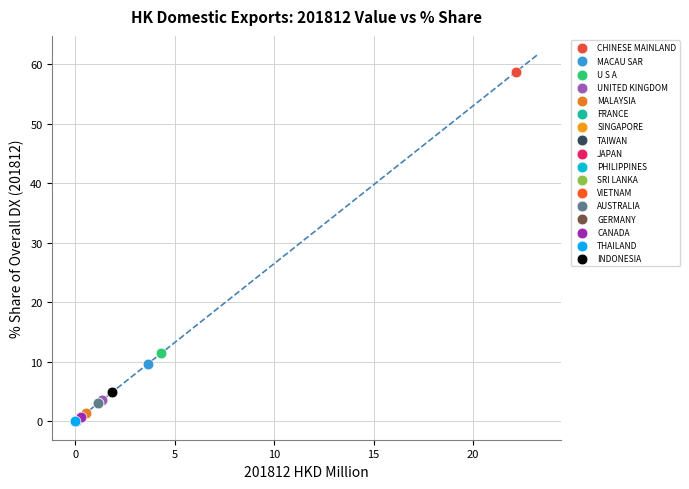

What are all the series names shown in the legend?

CHINESE MAINLAND, MACAU SAR, U S A, UNITED KINGDOM, MALAYSIA, FRANCE, SINGAPORE, TAIWAN, JAPAN, PHILIPPINES, SRI LANKA, VIETNAM, AUSTRALIA, GERMANY, CANADA, THAILAND, INDONESIA